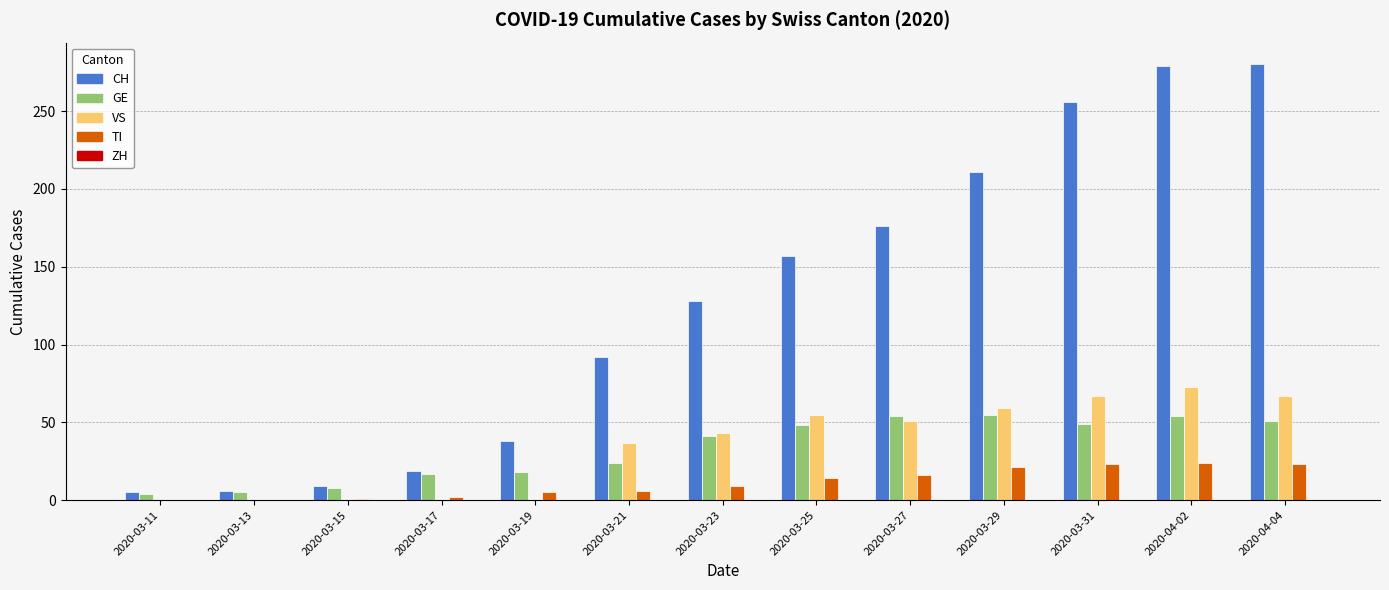

At which label does VS reach its peak?

2020-04-02